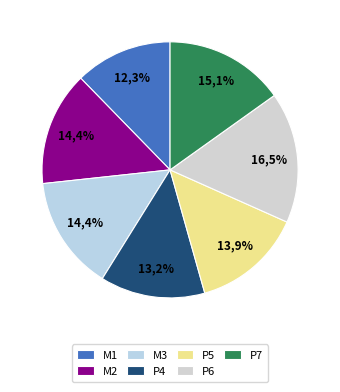

Rank the categories by value from highest to lowest.

P6, P7, M2, M3, P5, P4, M1